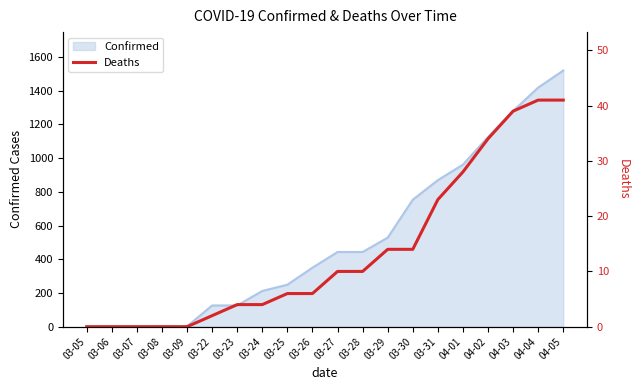

Which has a higher value, 03-30 or 03-25?

03-30